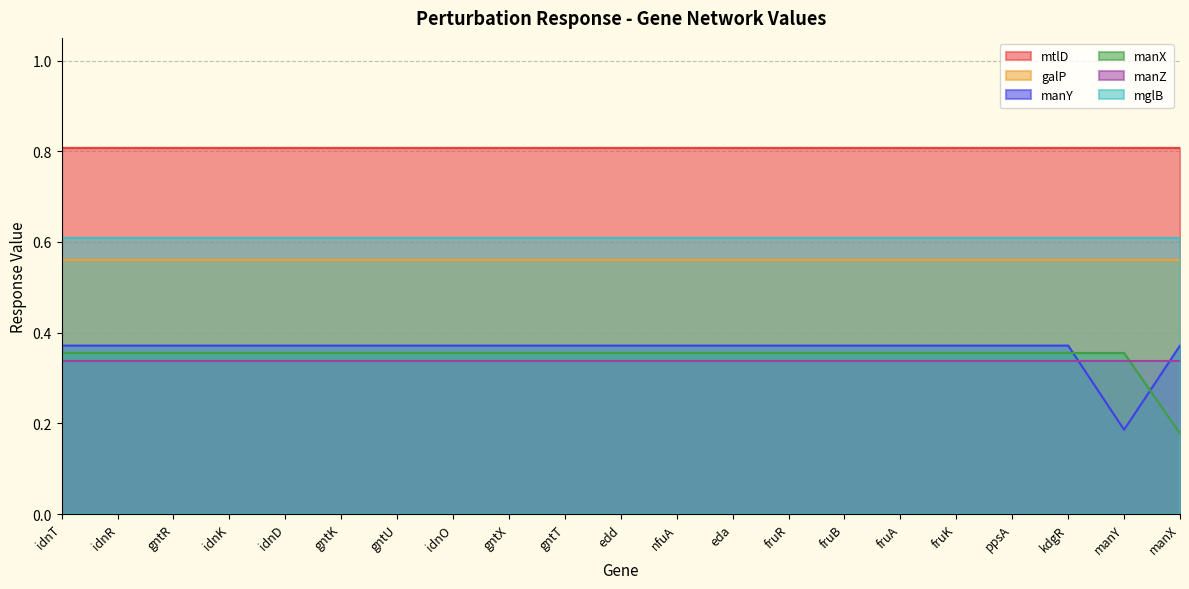

Between fruK and edd, which is larger?

fruK